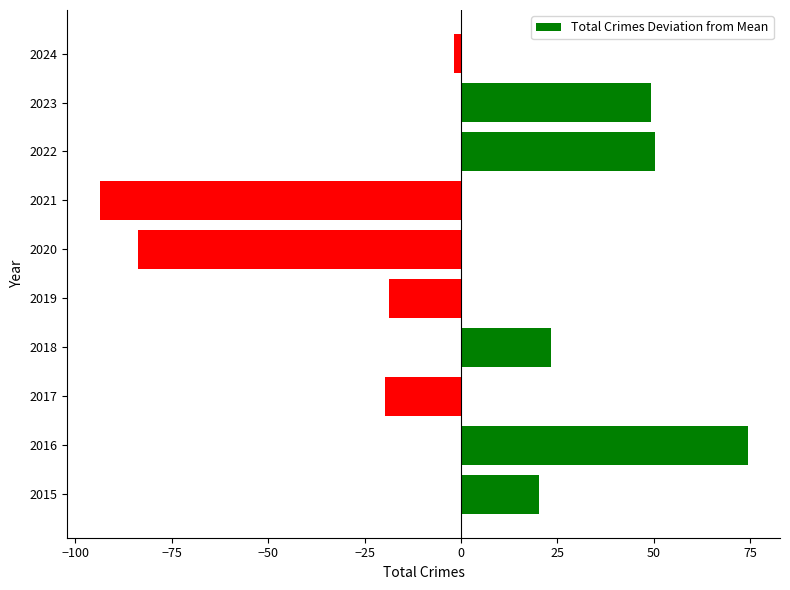

Read the value at 2019.

-18.7